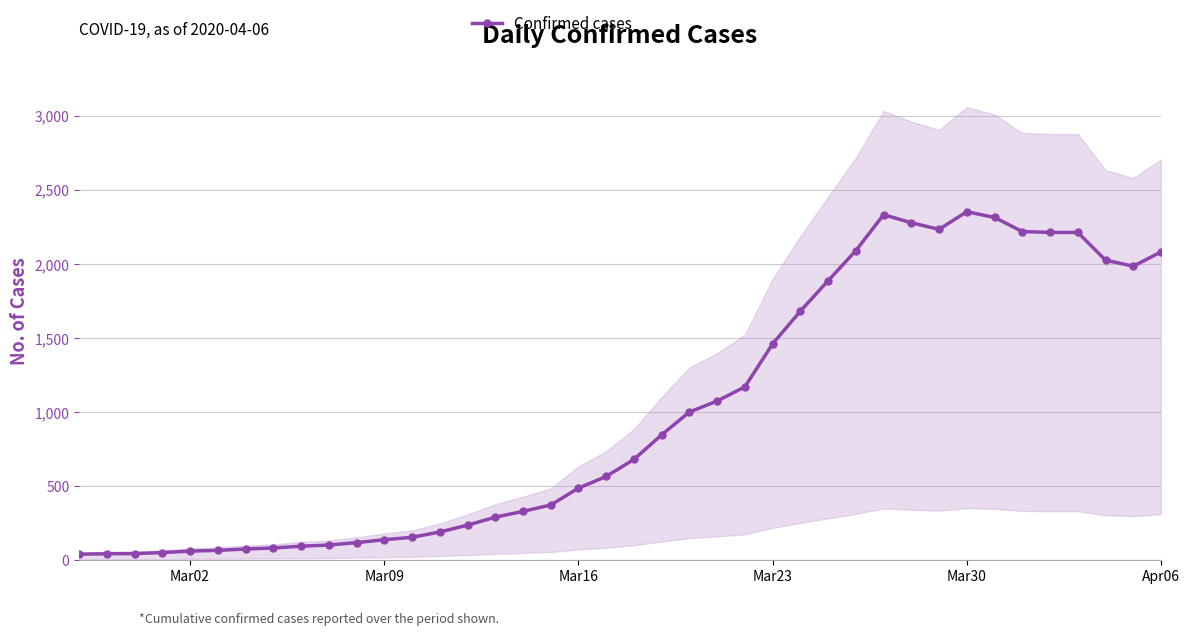

The value of Confirmed cases at Mar23 is 323. True or false?

False